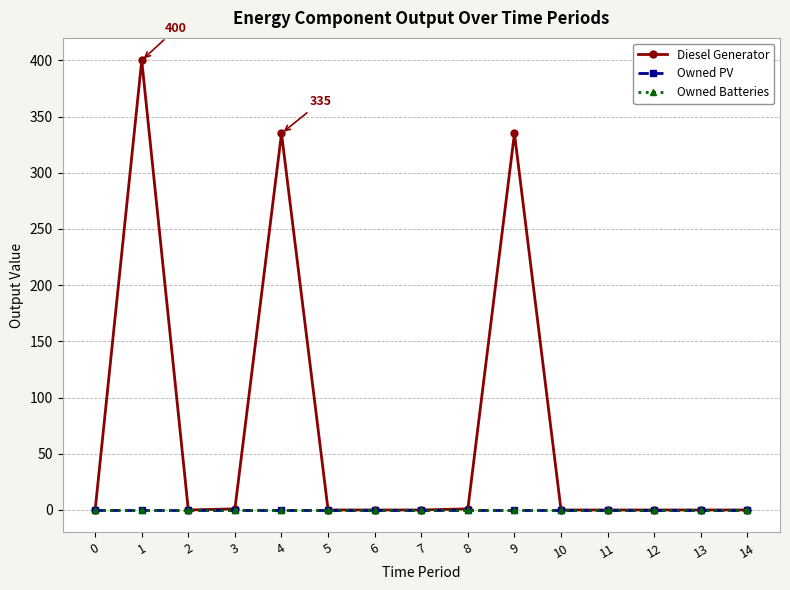

True or false: Owned Batteries and Owned PV cross at least once.

False